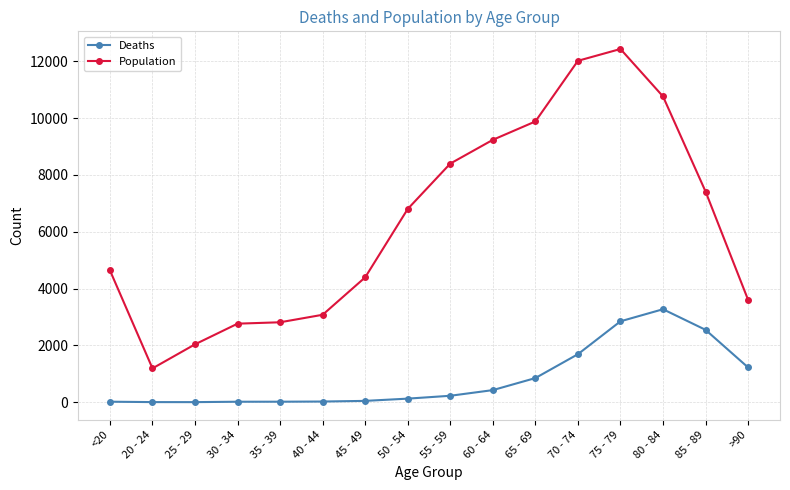

True or false: Deaths and Population cross at least once.

False